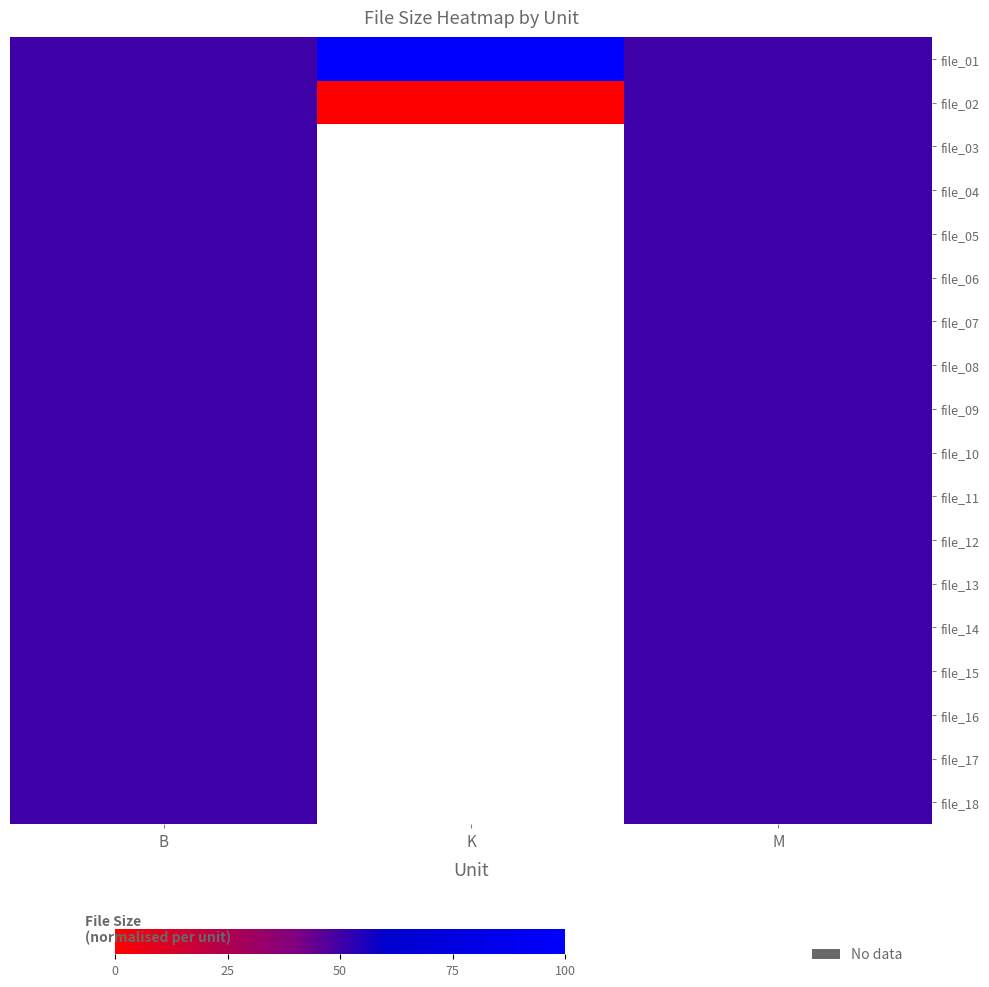

What value does the file_05 series have at M?

50.0